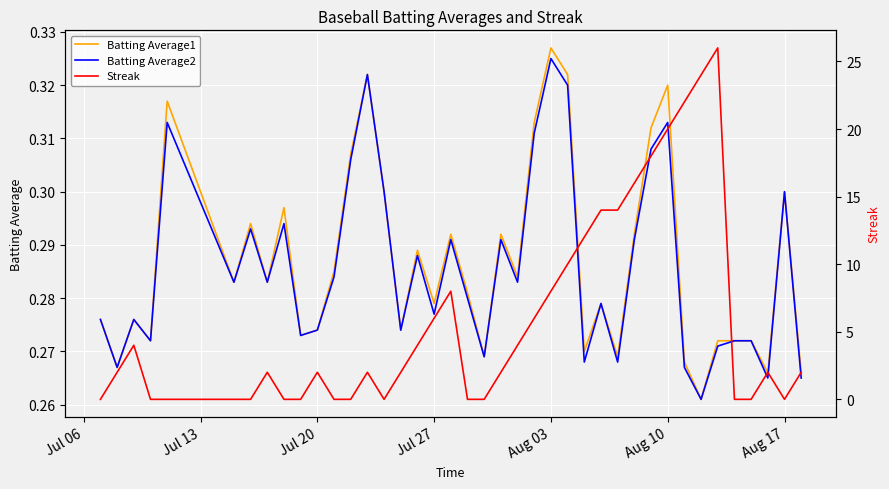

True or false: Batting Average2 and Streak cross at least once.

True